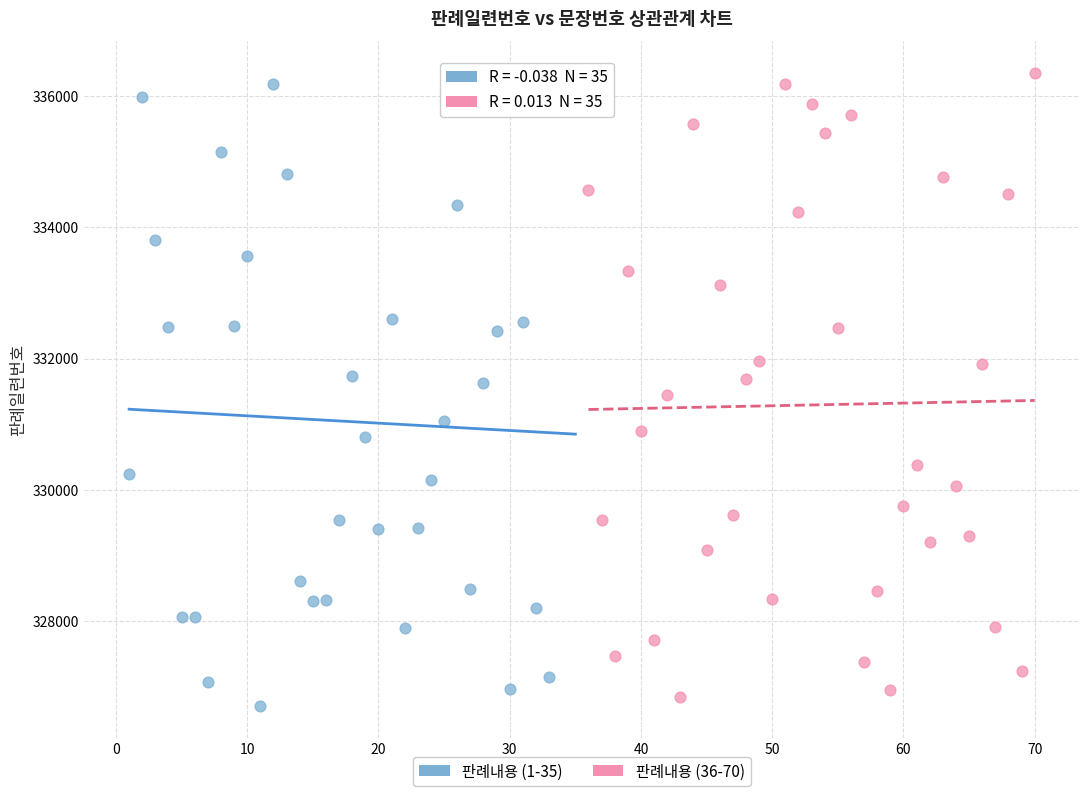

What are all the series names shown in the legend?

판례내용 (1-35), 판례내용 (36-70)